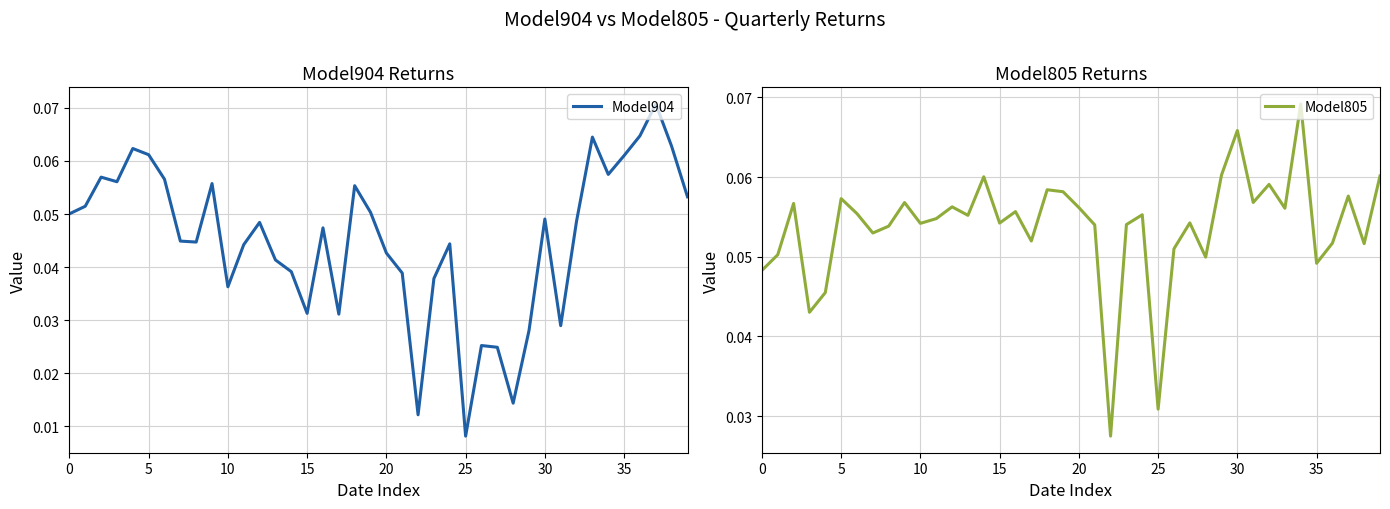

After their last crossing, which series has the higher values: Model904 or Model805?

Model805